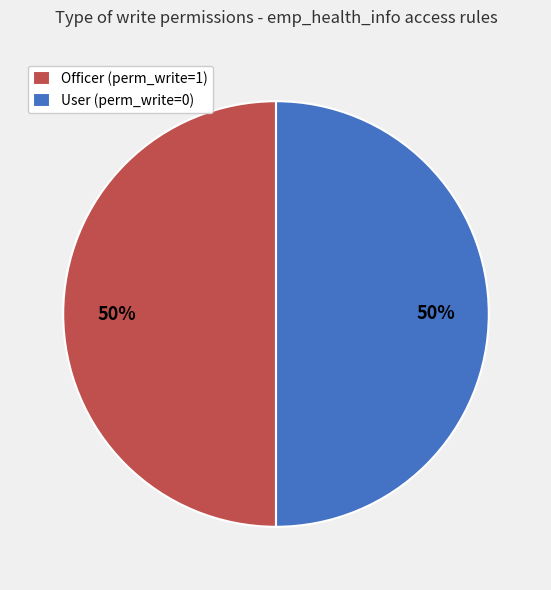

To the nearest percent, what is the combined percentage of User (perm_write=0) and Officer (perm_write=1)?

100%